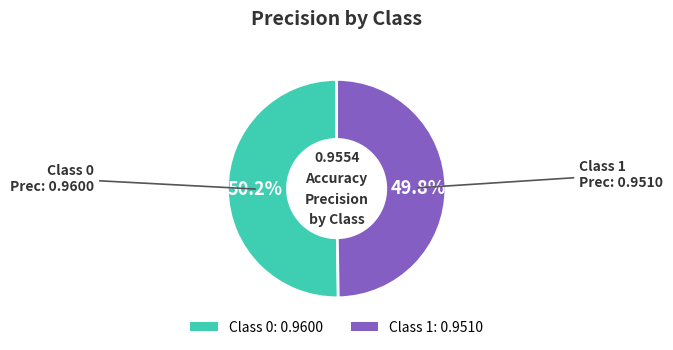

Is there a majority slice in this chart?

Yes